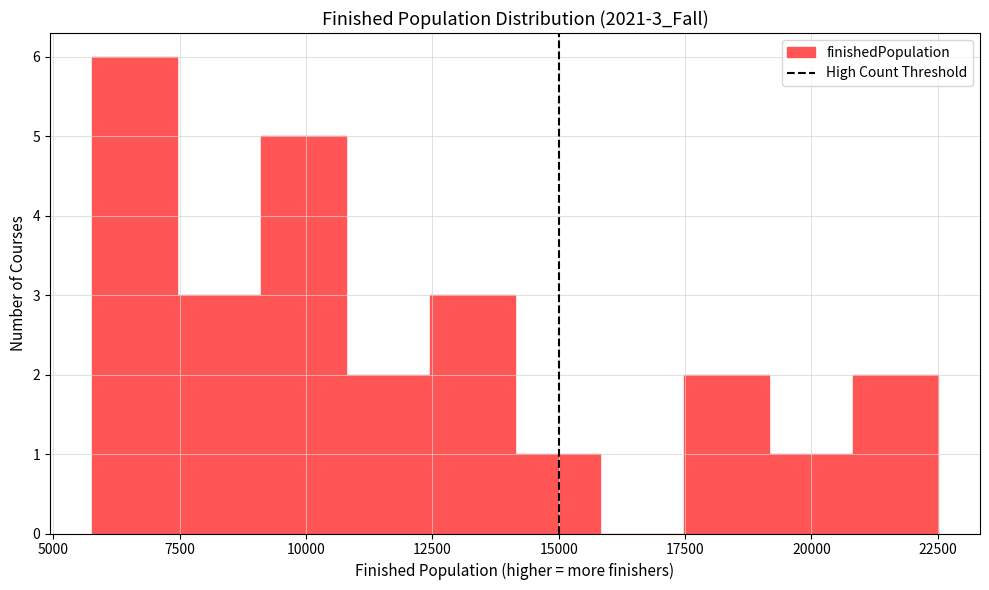

Around what value on the x-axis is the tallest bar? Give the approximate position of its centre, as read against the axis.

6500